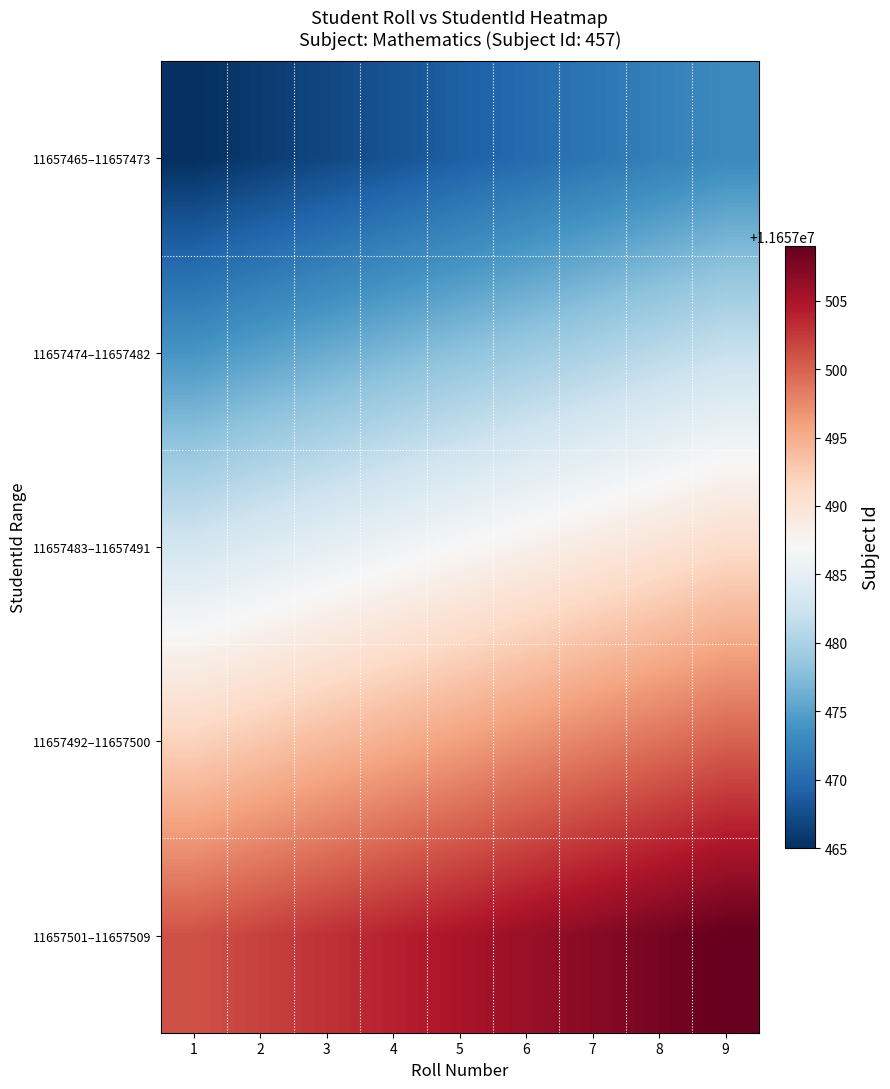

What is the spread (max minus min) of values at 3?

36